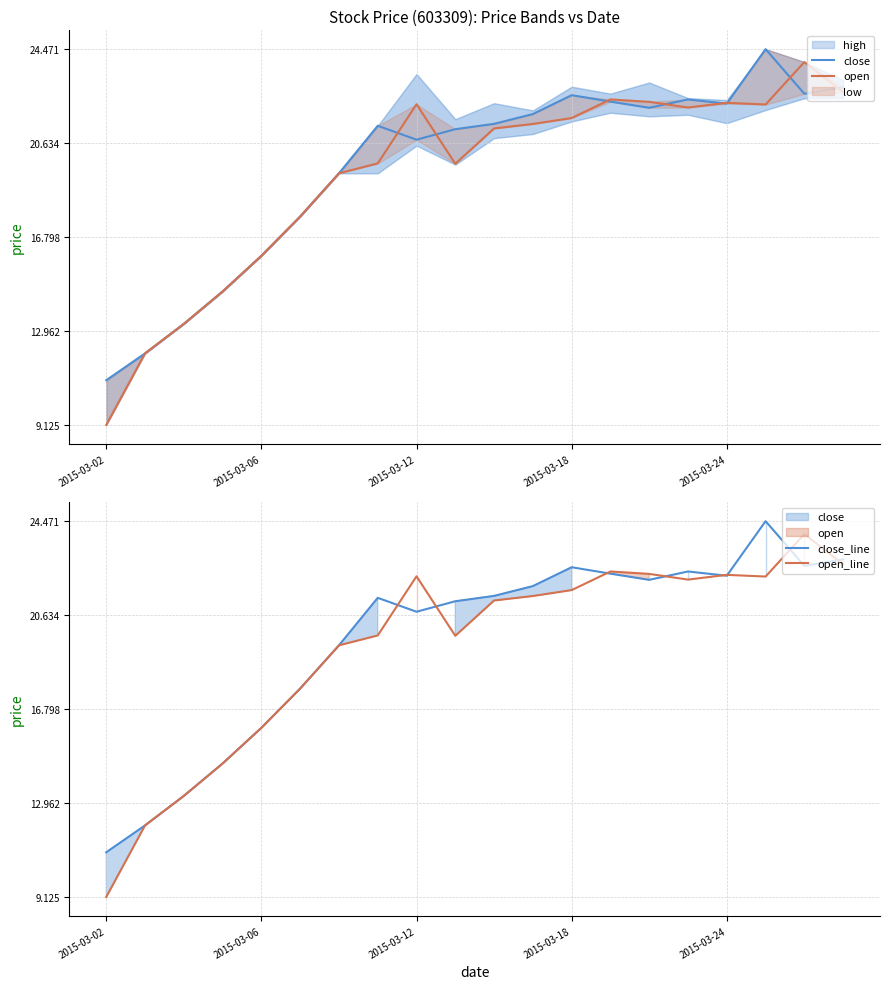

Does the chart display data point markers on the line(s)?

No